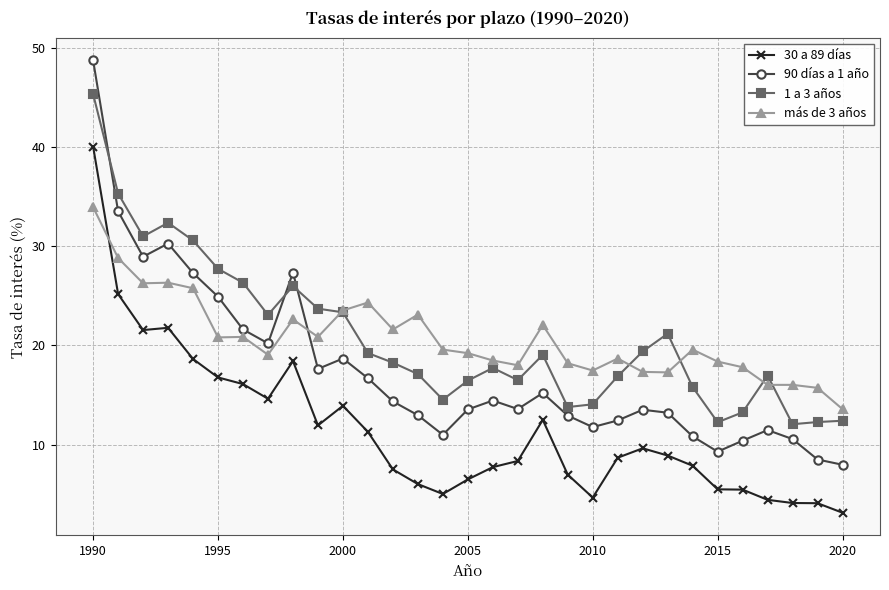

Which series has the largest range (max minus min)?

90 días a 1 año